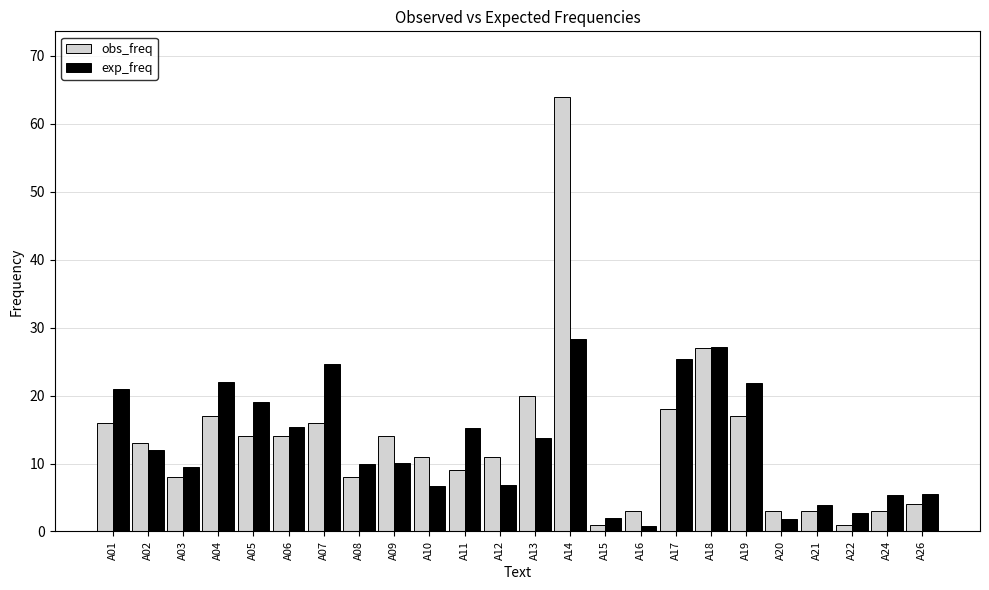

What is the difference between the maximum and minimum values in the obs_freq series?

63.0